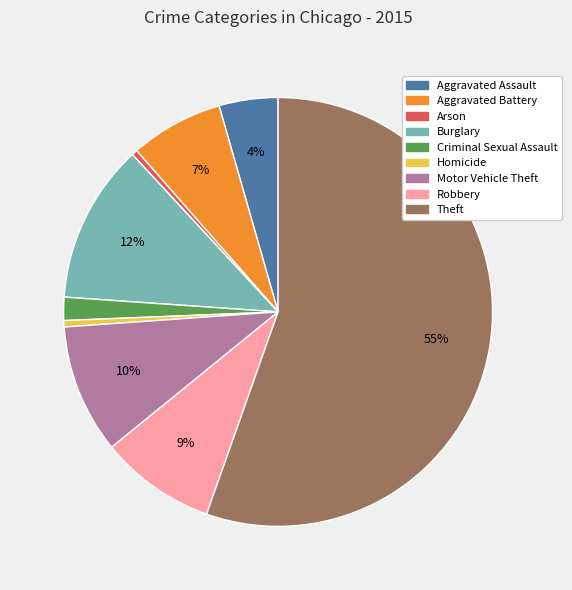

How many slices are in this pie chart?

9